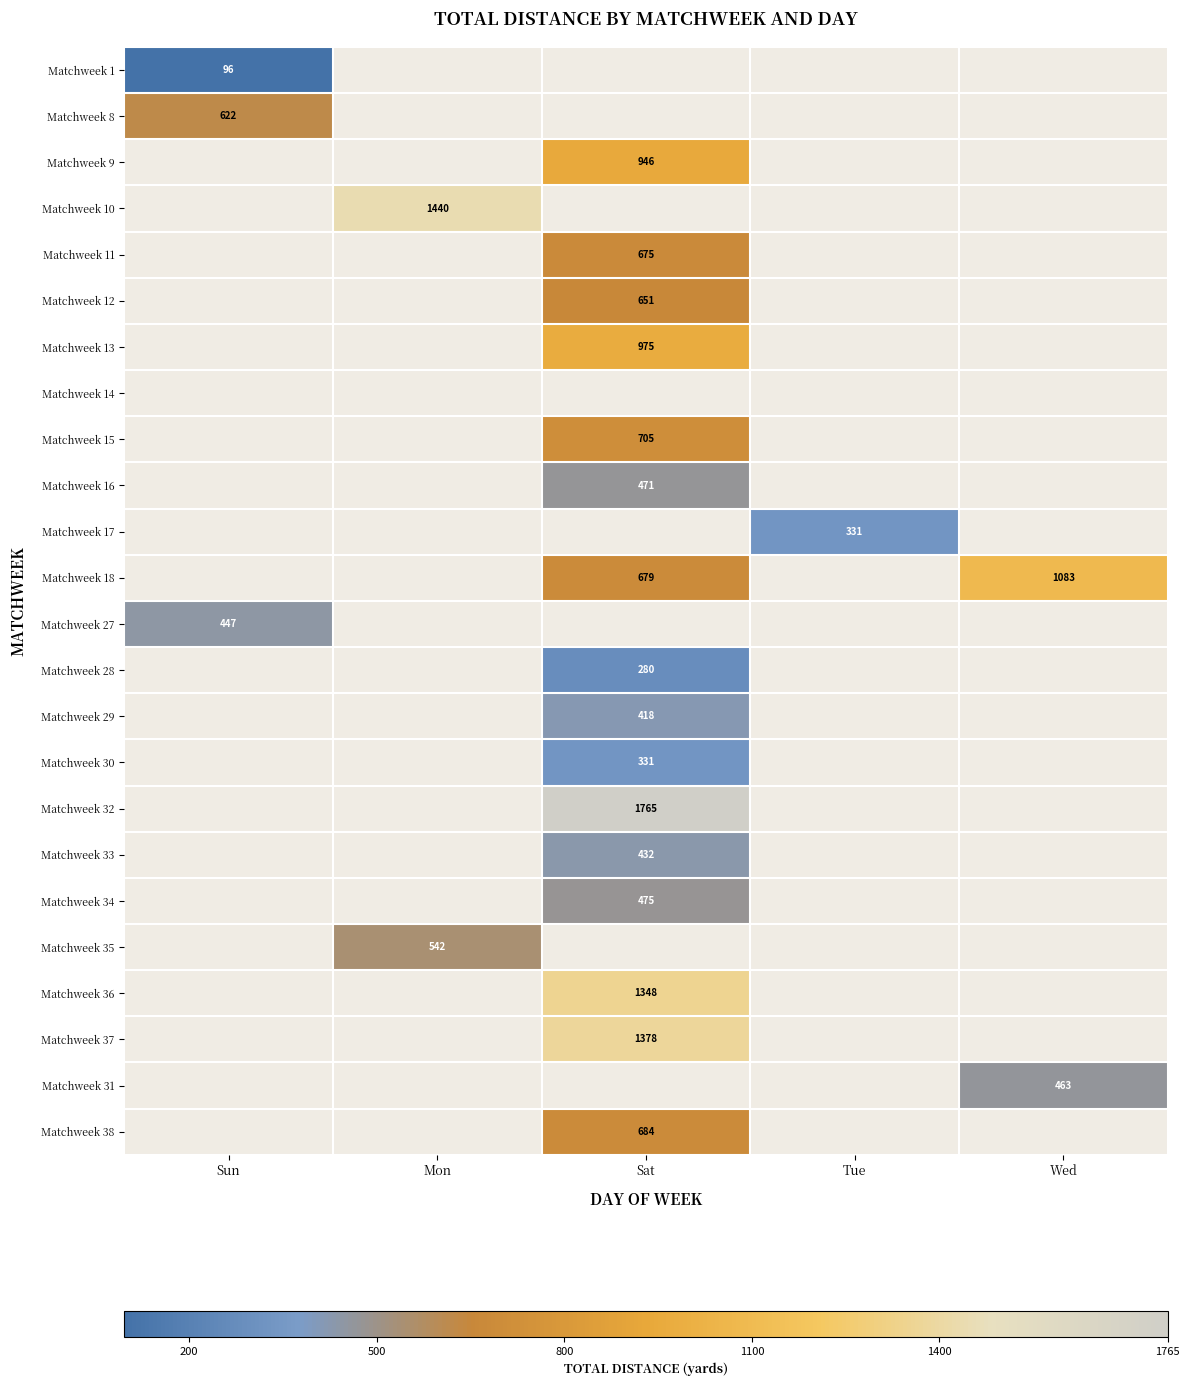

What value does the Matchweek 18 series have at Wed?

1083.0